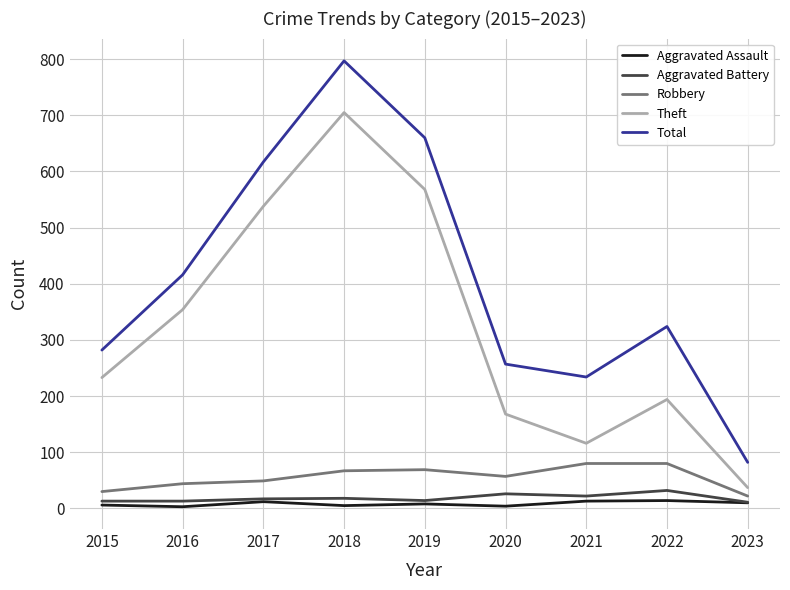

What is the lowest value of the Theft series?

37